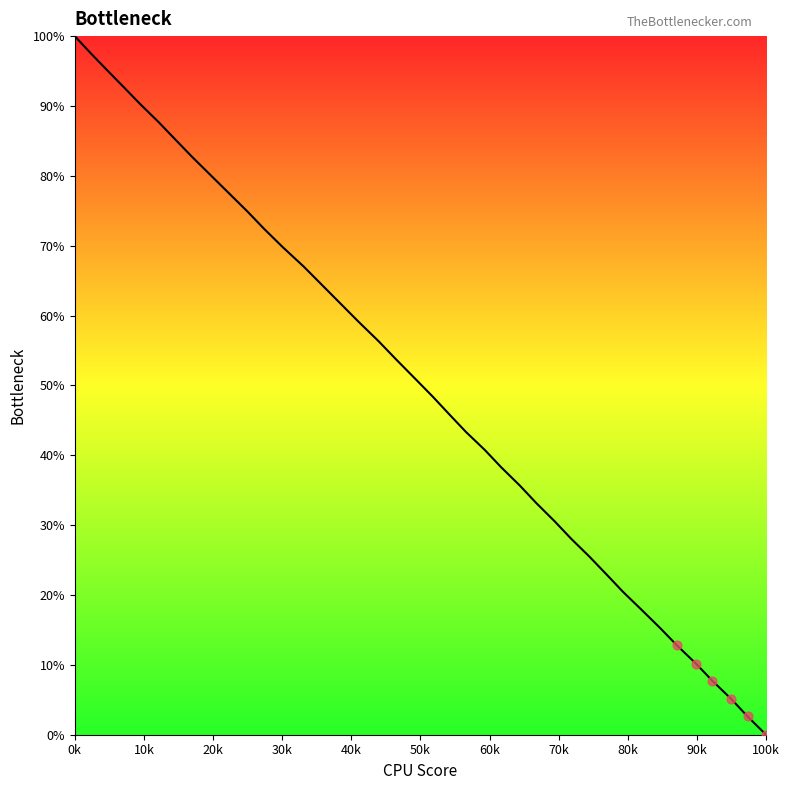

What is the greatest value displayed?

100.0